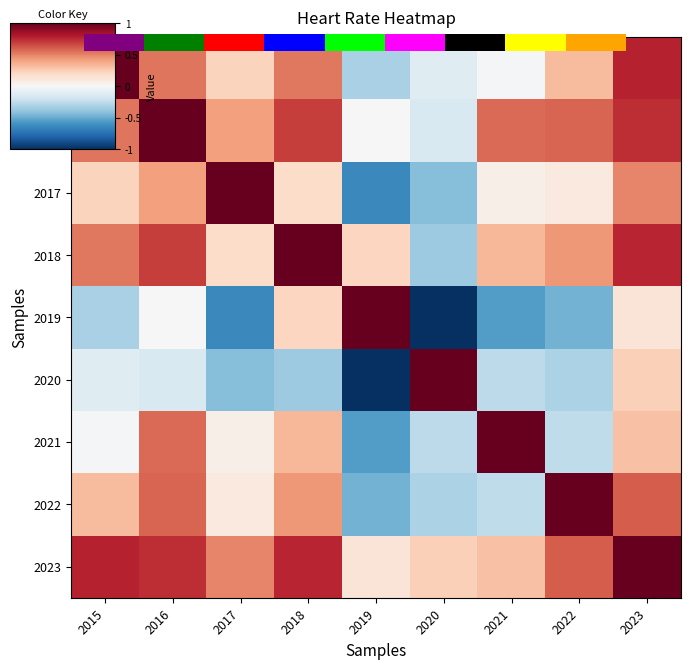

Rank the categories by 2019 value from lowest to highest.

2020, 2017, 2021, 2022, 2015, 2016, 2023, 2018, 2019